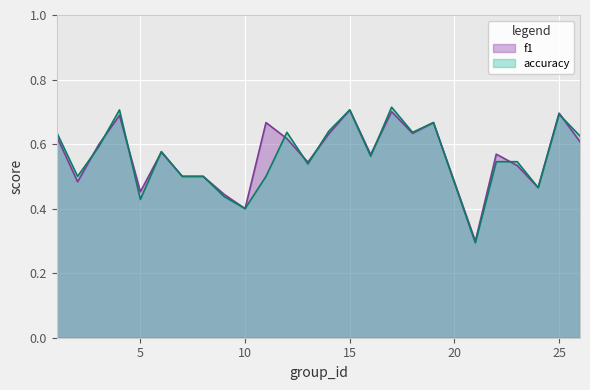

How many lines are shown in the chart?

2